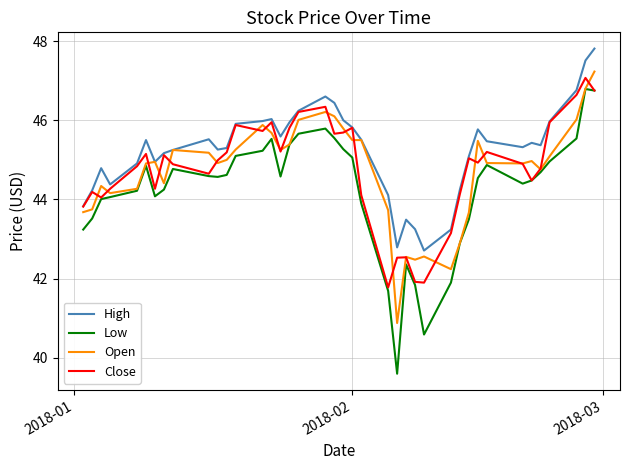

What is the lowest value of the Close series?

41.8